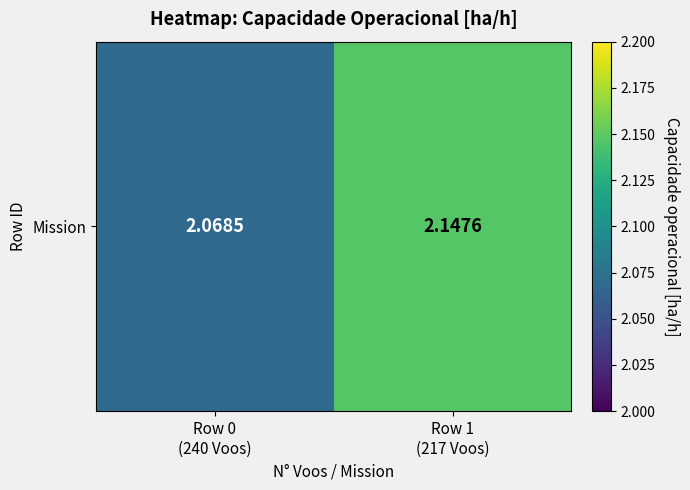

Is it true that the value at Row 0
(240 Voos) is 2.1?

True